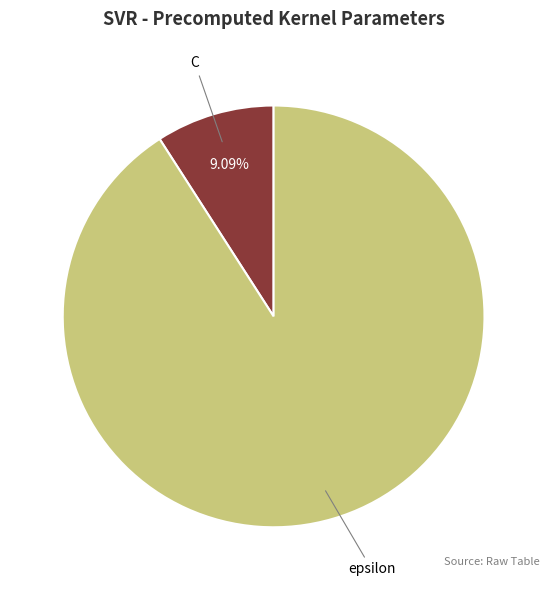

Which category has the smallest portion of the pie?

C